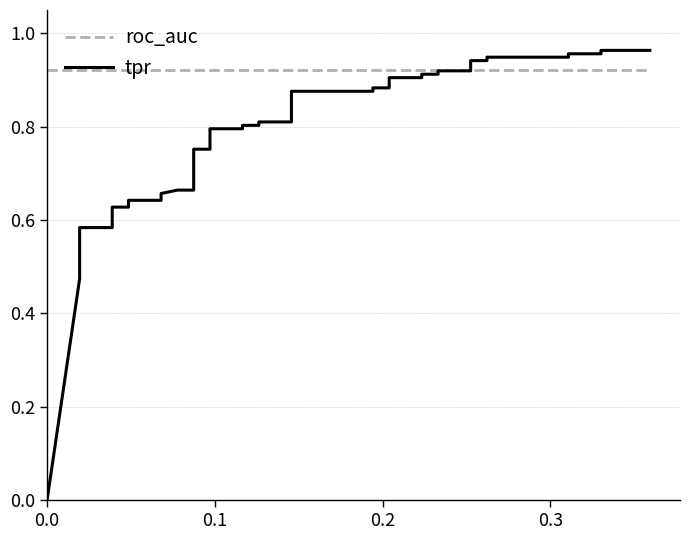

Rank the series by their average value, from highest to lowest.

roc_auc, tpr